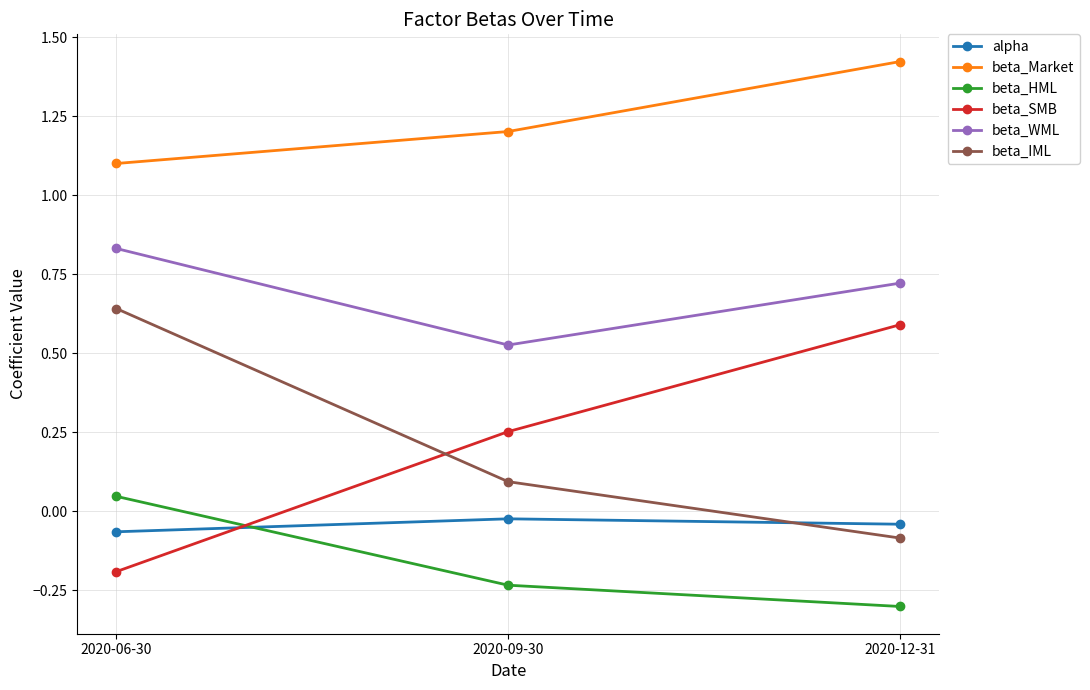

What is the sum of the beta_SMB values at 2020-09-30 and 2020-06-30?

0.1